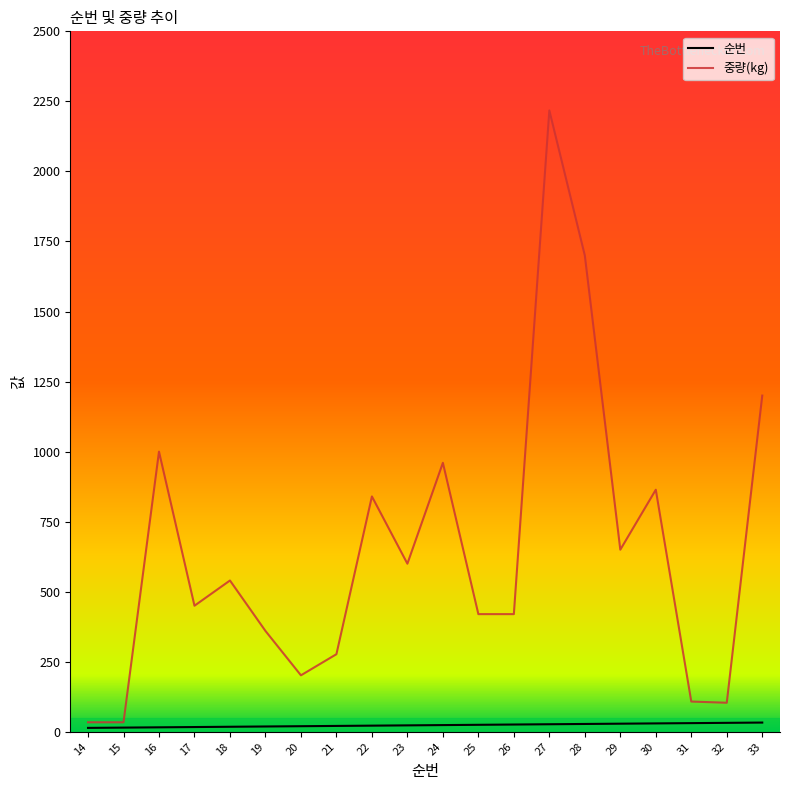

The value of 순번 at 21 is 21.0. True or false?

True